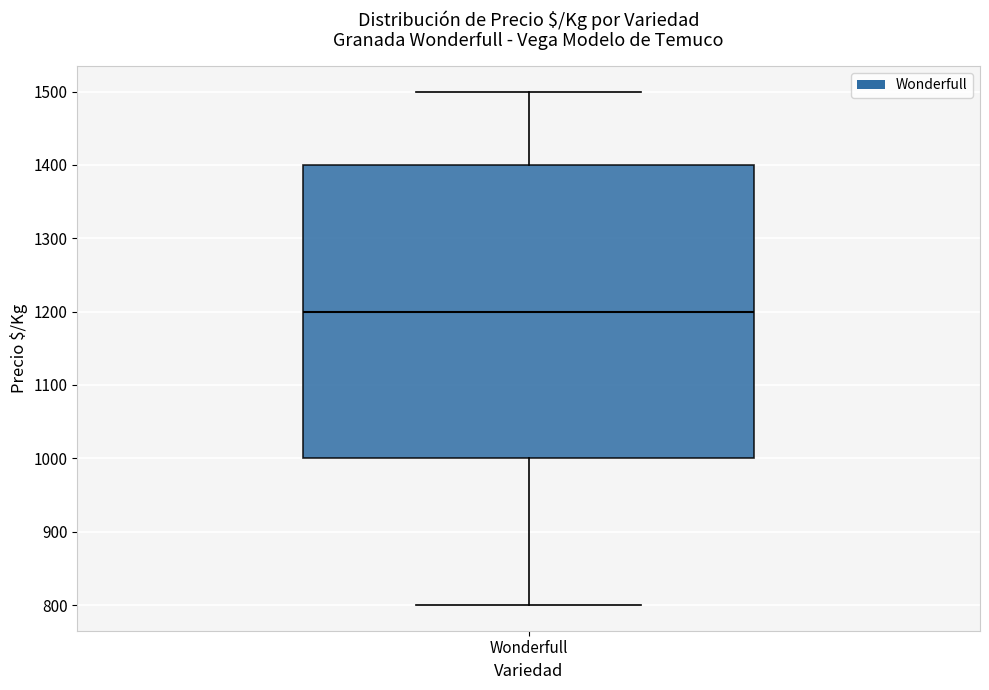

Transcribe this box plot: give where the median line is, the range the box spans, and where the two whiskers end, as read against the y-axis. The values are not printed on the chart, so give them approximately, as read against the axis.

median 1200, box 1000 to 1400, whiskers 800 to 1500